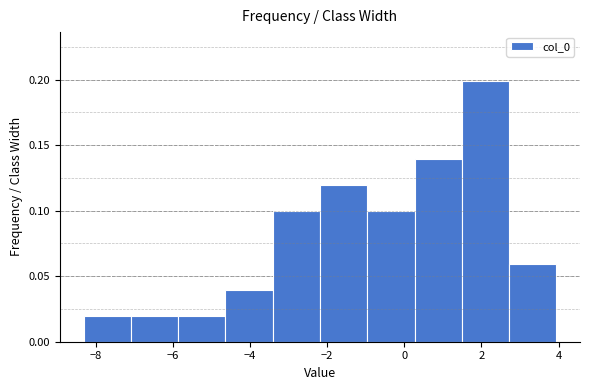

Reading left to right, list every bar in this chart as the range it spans on the x-axis followed by its height. Neither the bar edges nor the heights are printed on the chart, so give them approximately, as read against the axes.

-8.4 to -7.0: 0.02
-7.0 to -5.8: 0.02
-5.8 to -4.6: 0.02
-4.6 to -3.4: 0.04
-3.4 to -2.2: 0.10
-2.2 to -1.0: 0.12
-1.0 to 0.2: 0.10
0.2 to 1.4: 0.14
1.4 to 2.8: 0.20
2.8 to 4.0: 0.06